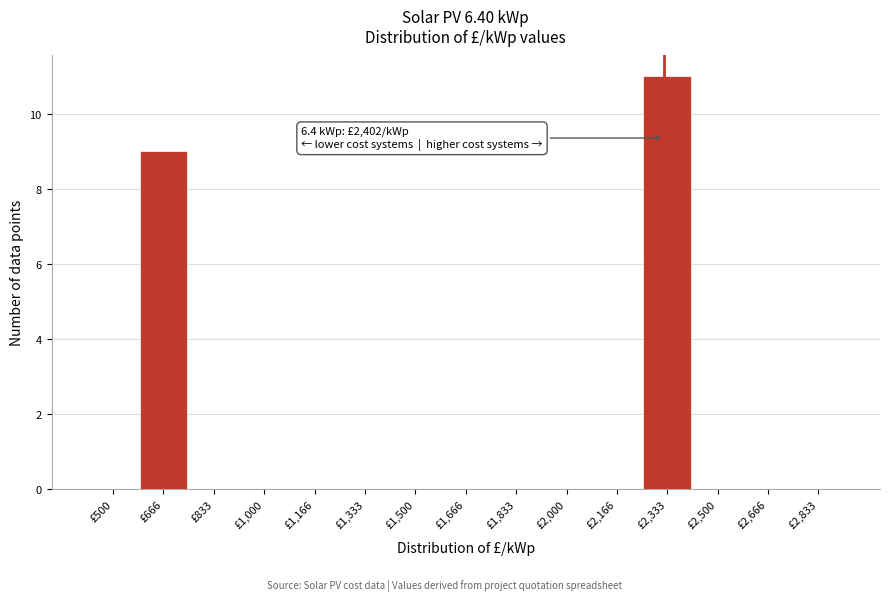

Reading left to right, transcribe all the data shown in this chart.

£500=0	£666=9	£833=0	£1,000=0	£1,166=0	£1,333=0	£1,500=0	£1,666=0	£1,833=0	£2,000=0	£2,166=0	£2,333=11	£2,500=0	£2,666=0	£2,833=0